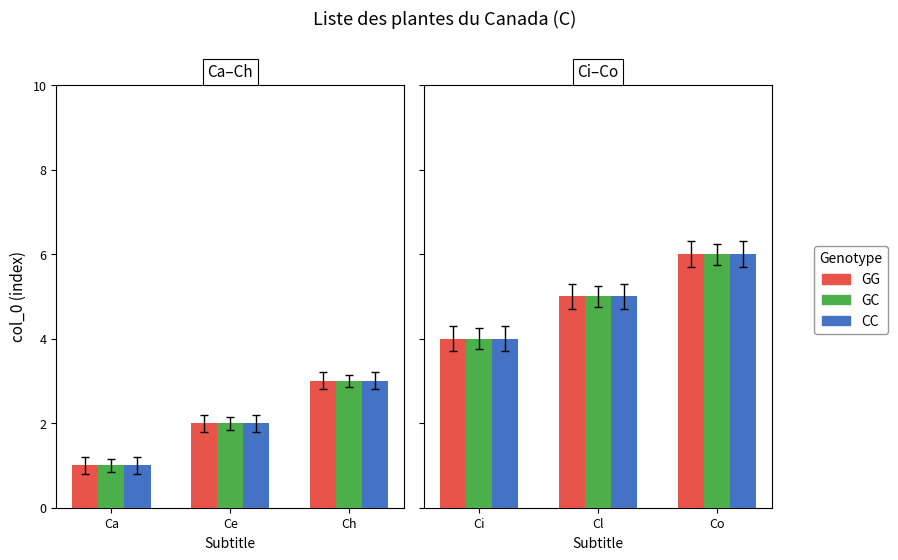

Rank the series by their maximum value, from lowest to highest.

GG, GC, CC